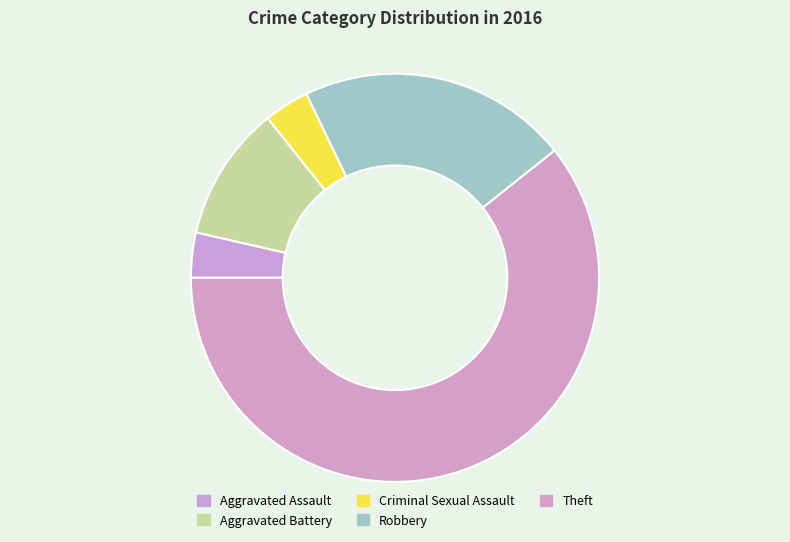

Does Aggravated Assault account for over 50% of the chart?

No